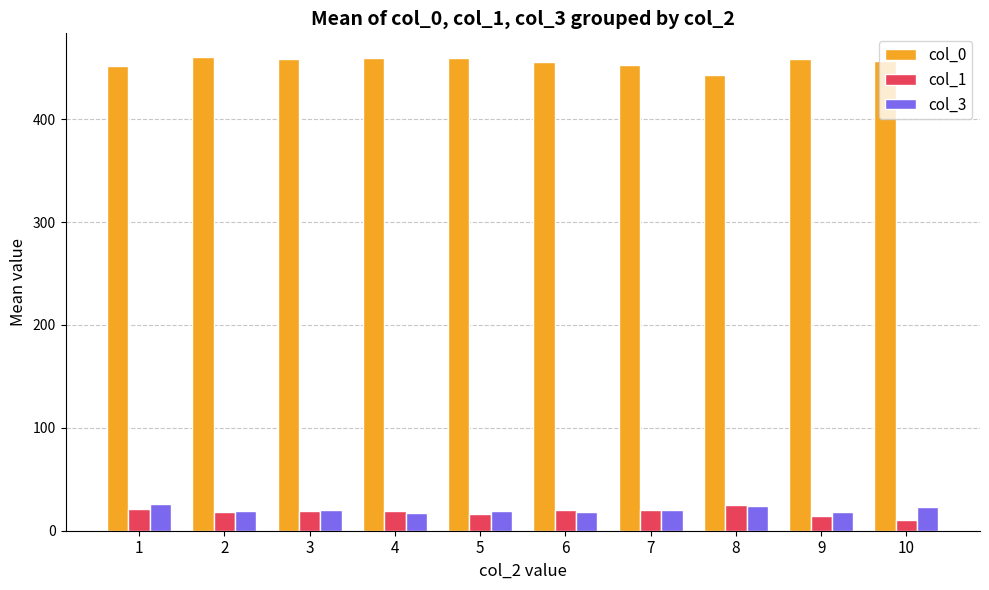

How many groups of bars are there?

10